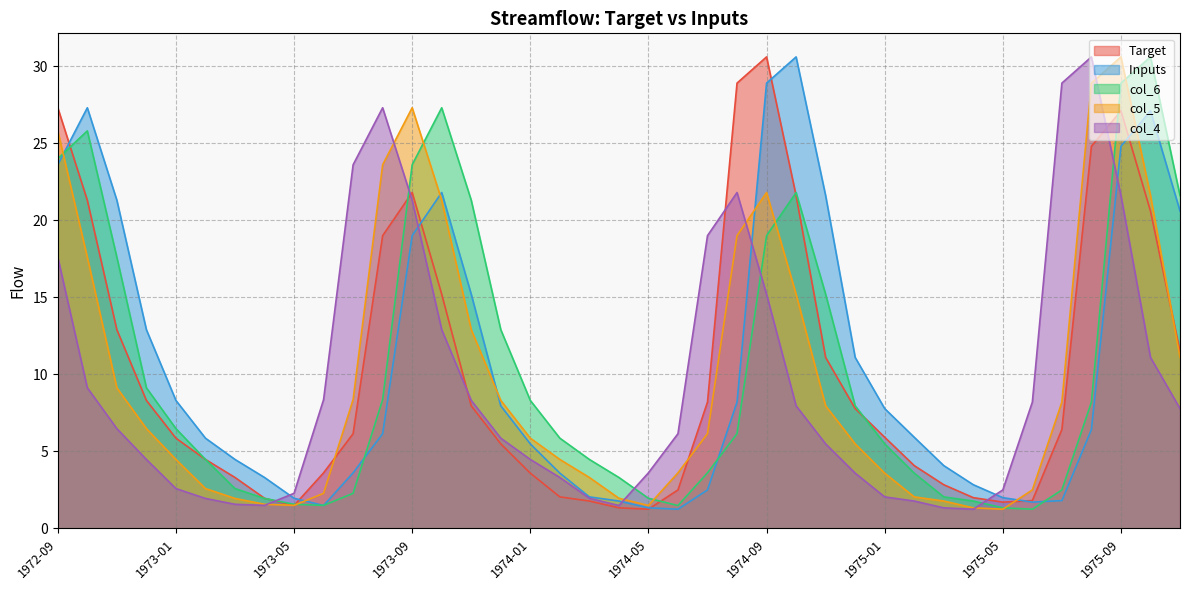

How many data points in col_4 are above 6?

20